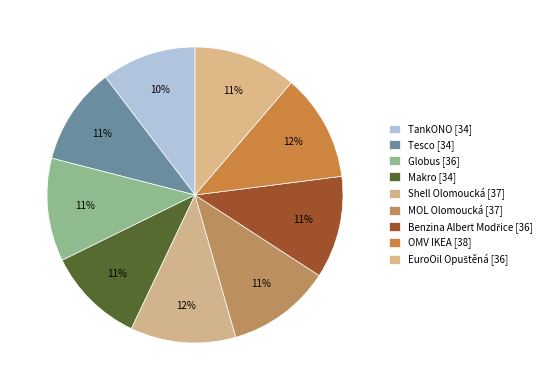

Does Shell Olomoucká represent more than half of the total?

No